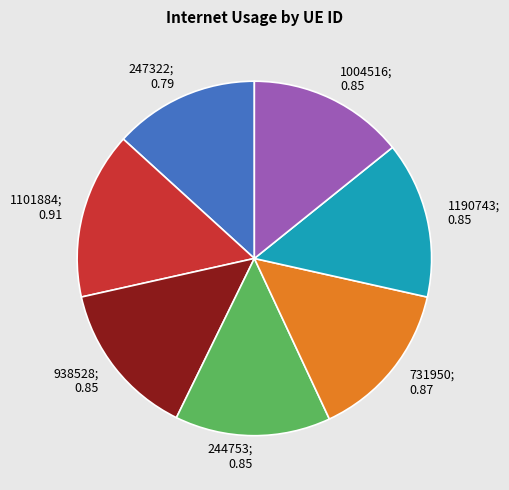

Is there a majority slice in this chart?

No